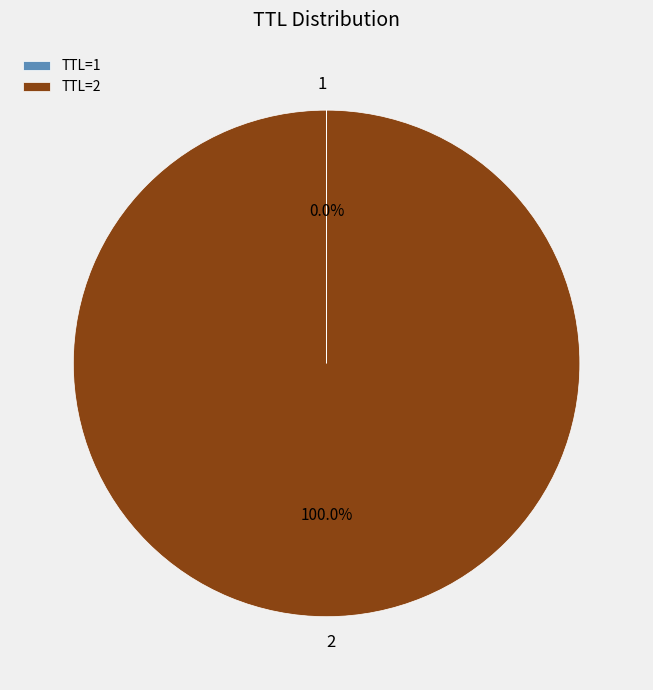

Does any single category account for the majority?

Yes